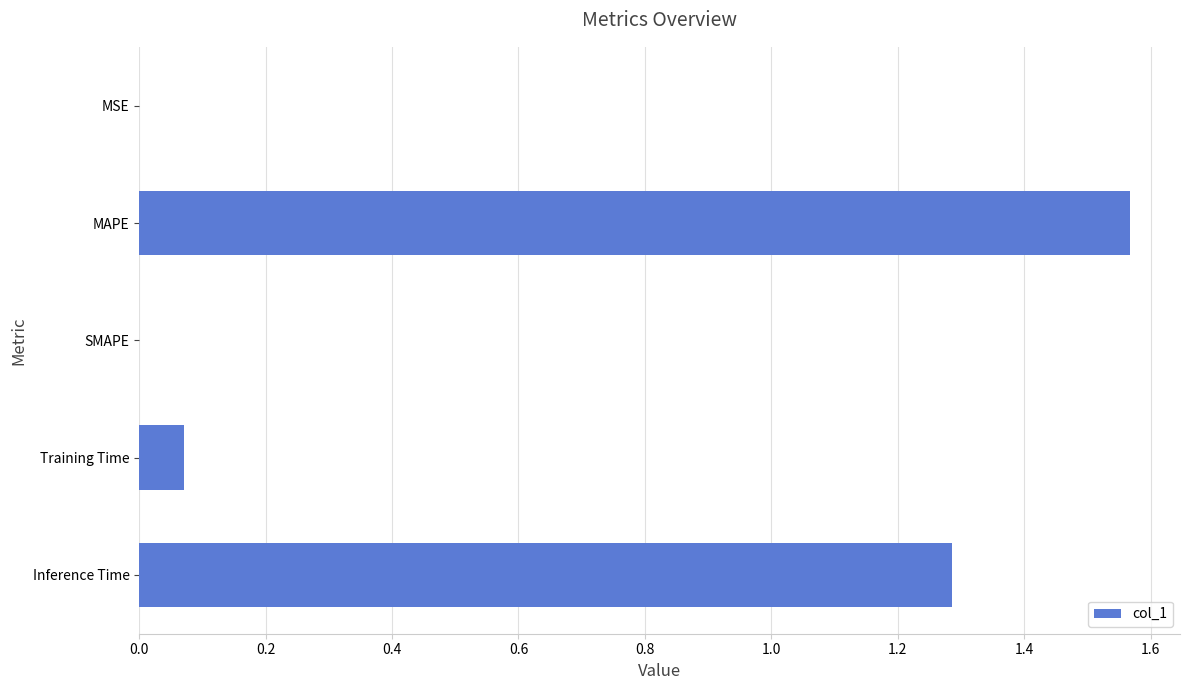

How many categories are shown in the chart?

5